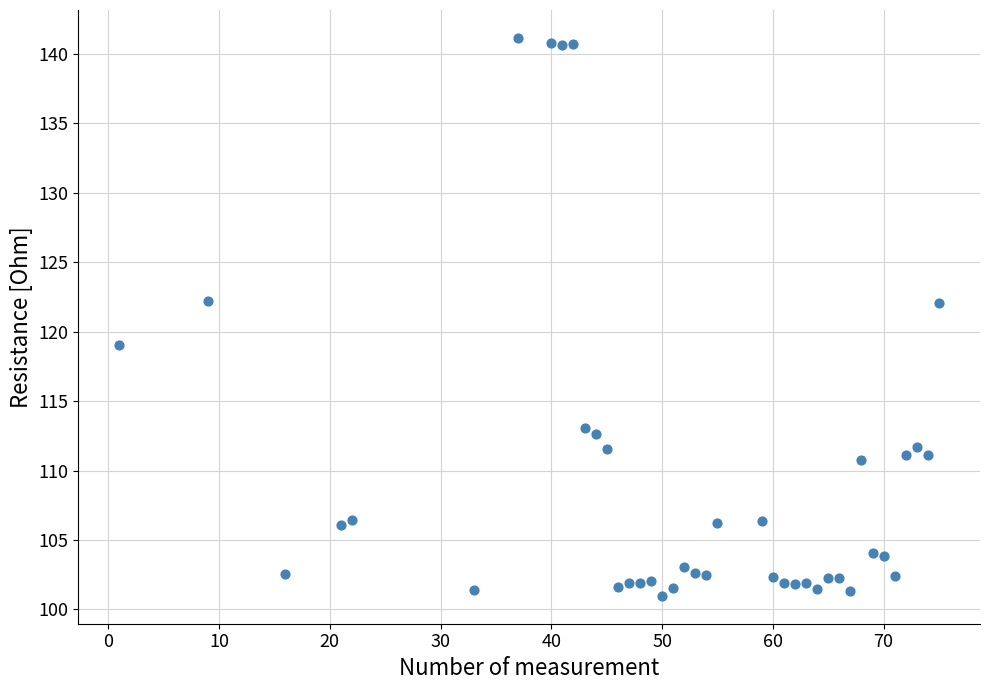

What is the range of Y values (max minus min)?

40.2